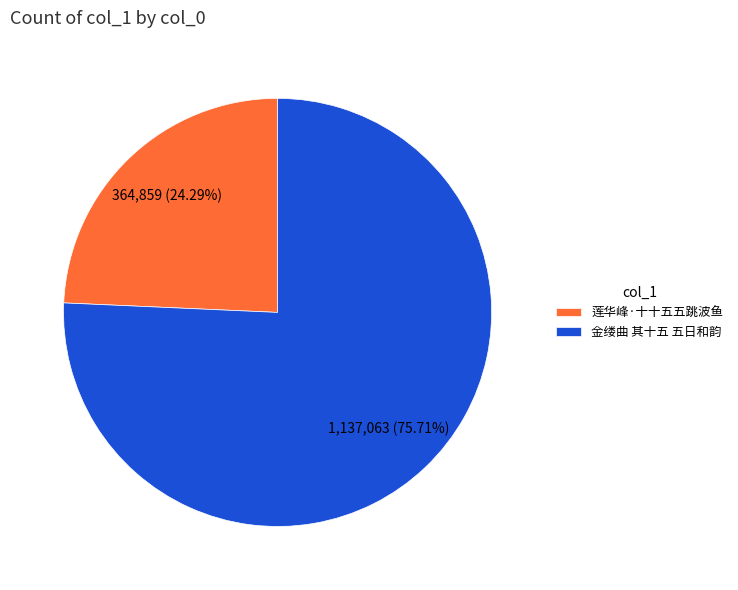

Approximately how many times larger is the value at 金缕曲 其十五 五日和韵 compared to 莲华峰·十十五五跳波鱼?

3.1